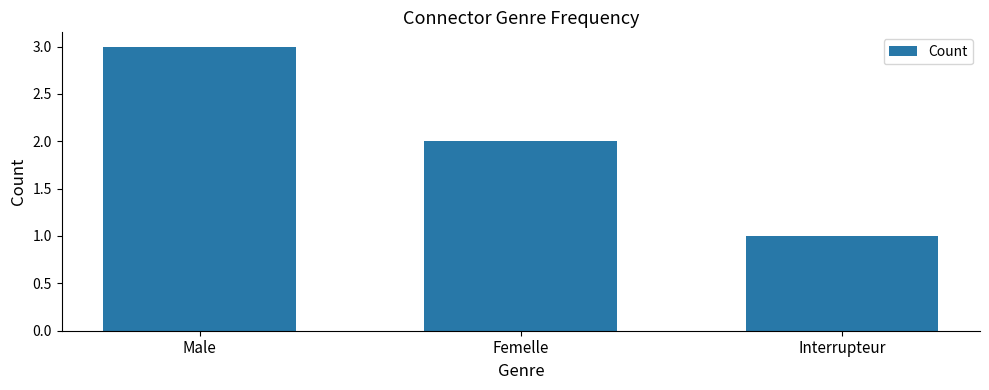

What is the difference between the values at Femelle and Male?

1